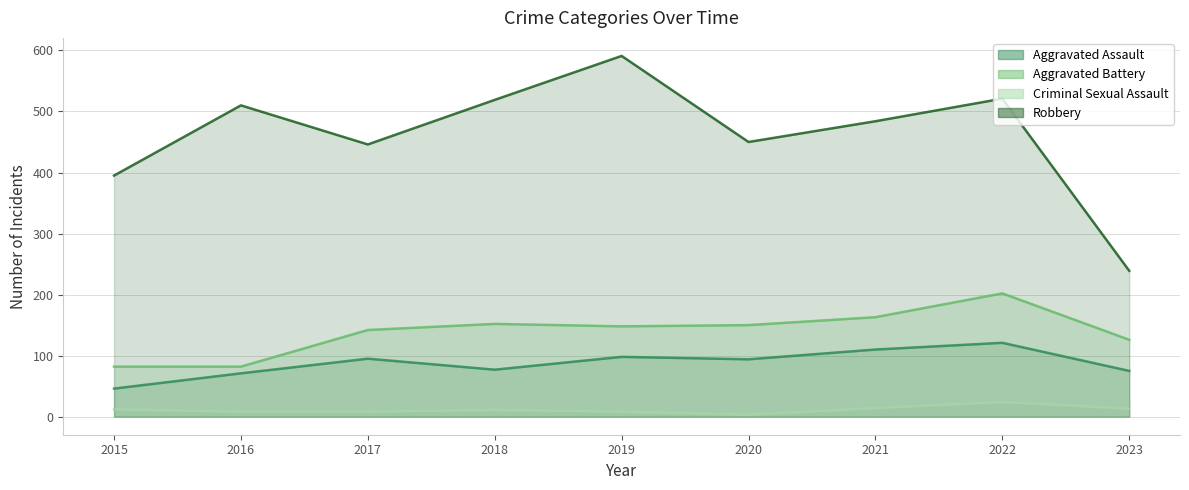

True or false: Aggravated Assault has a value of 110 at 2021.

True